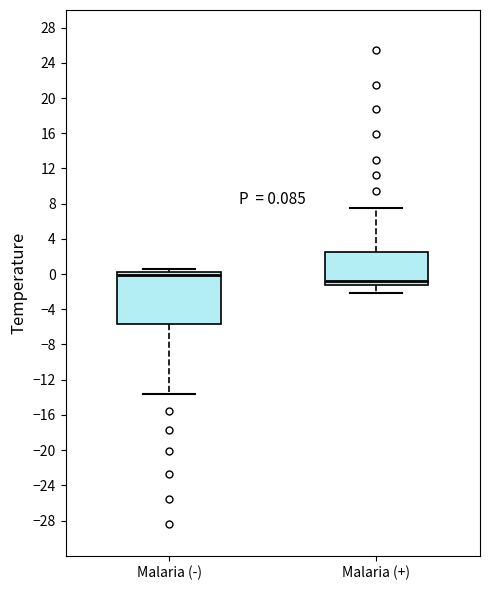

Which box is the tallest, from its lower edge to its upper edge?

Malaria (-)